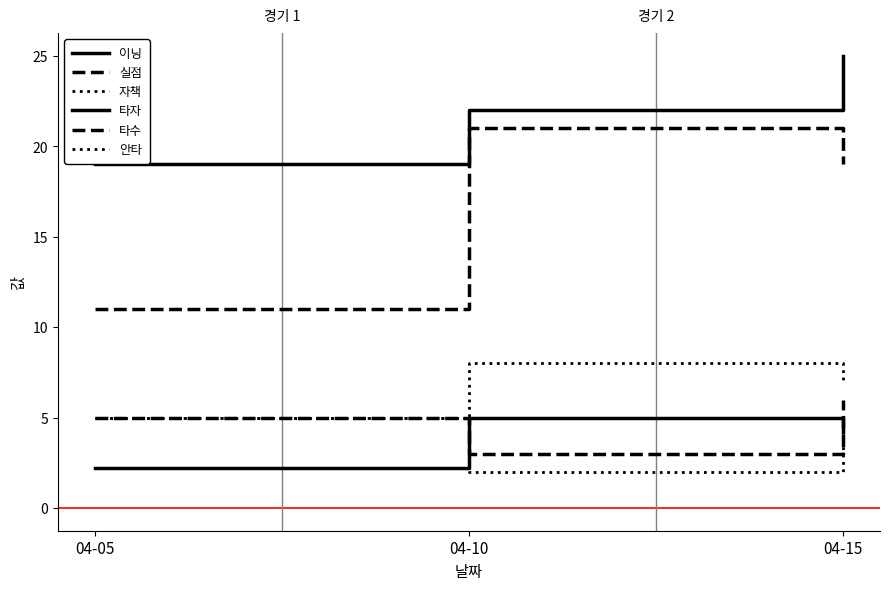

At which category is the sum across all series the highest?

04-15